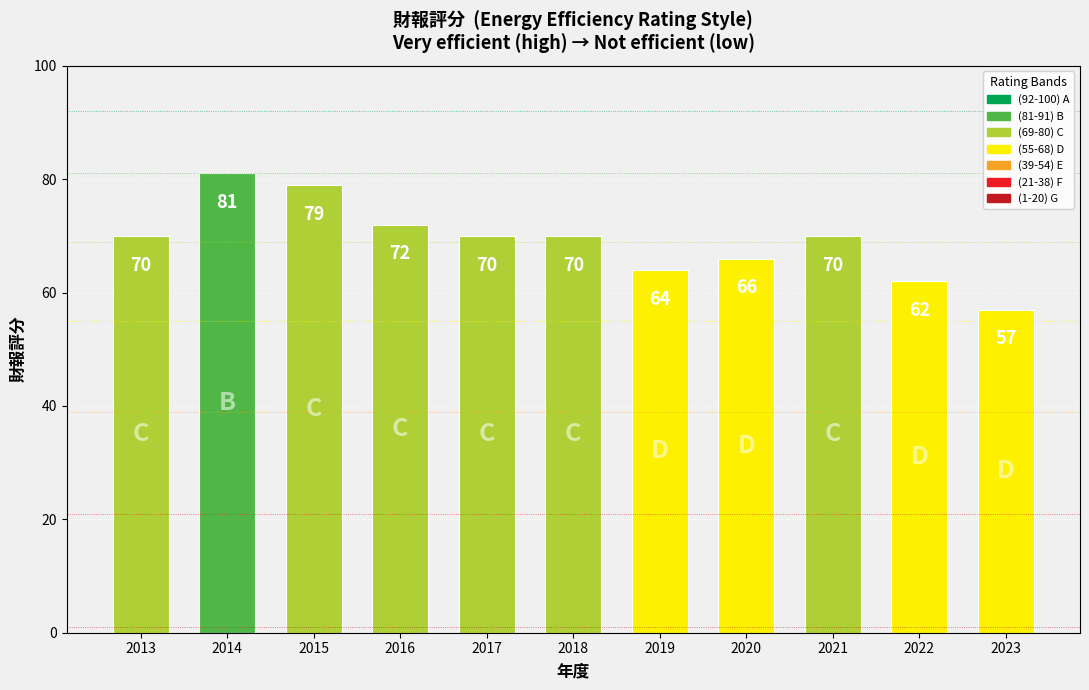

Read the value at 2022, to the nearest 5.

60